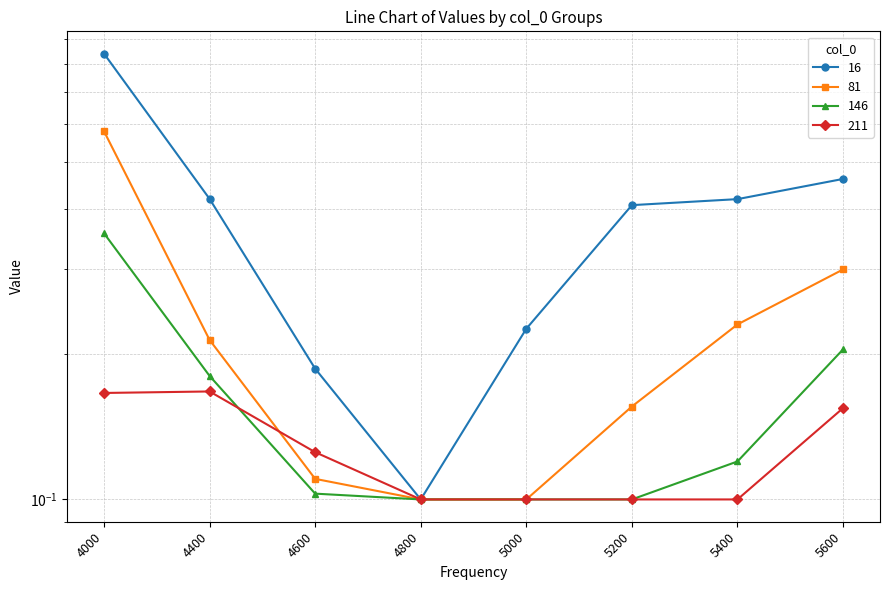

How many data points does each series have?

8